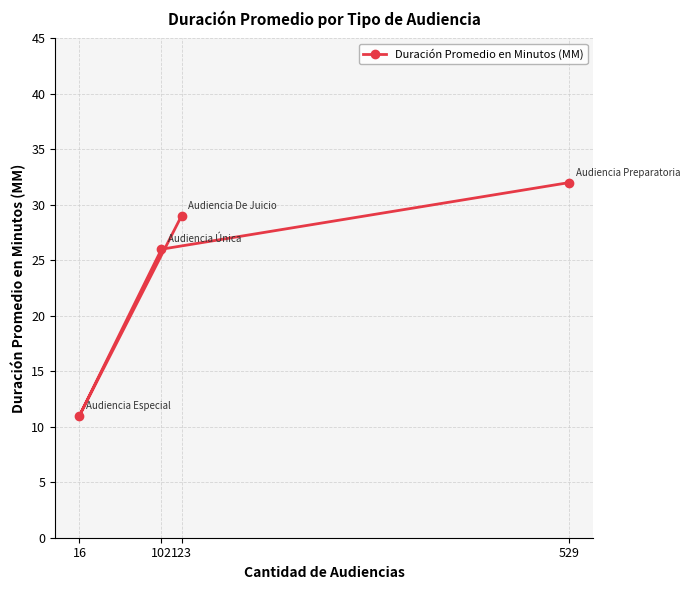

What is the difference between the second highest and minimum values?

18